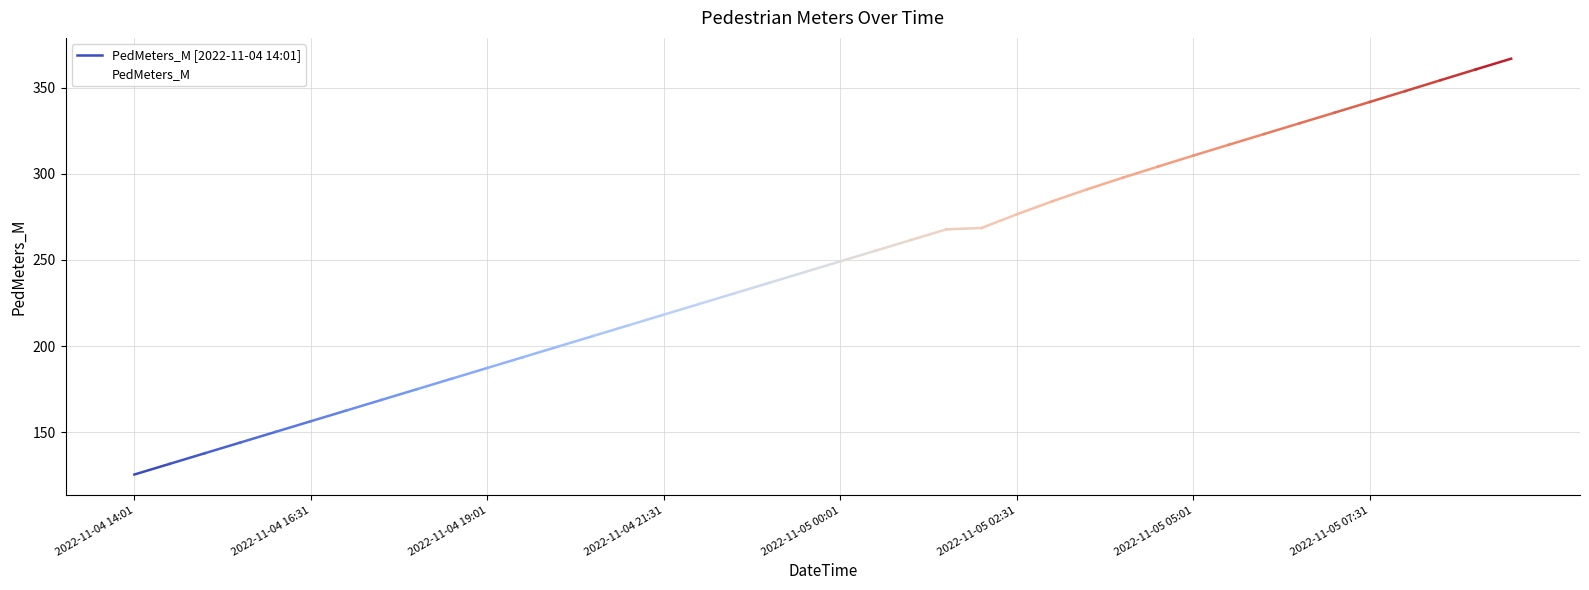

Where does the data first go above 249?

2022-11-05 00:01